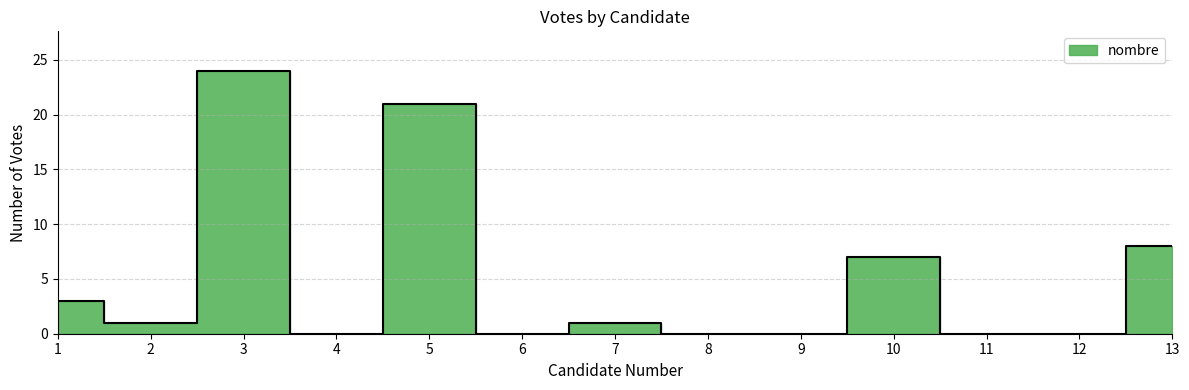

How many lines are shown in the chart?

1